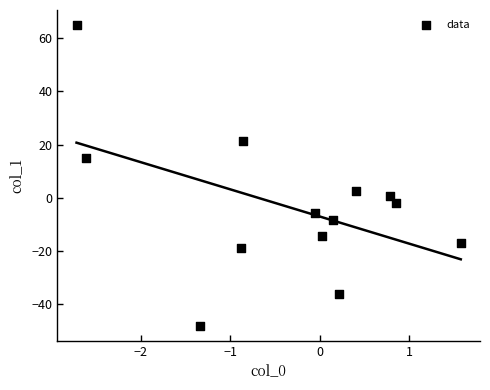

What is the range of X values (max minus min)?

4.3